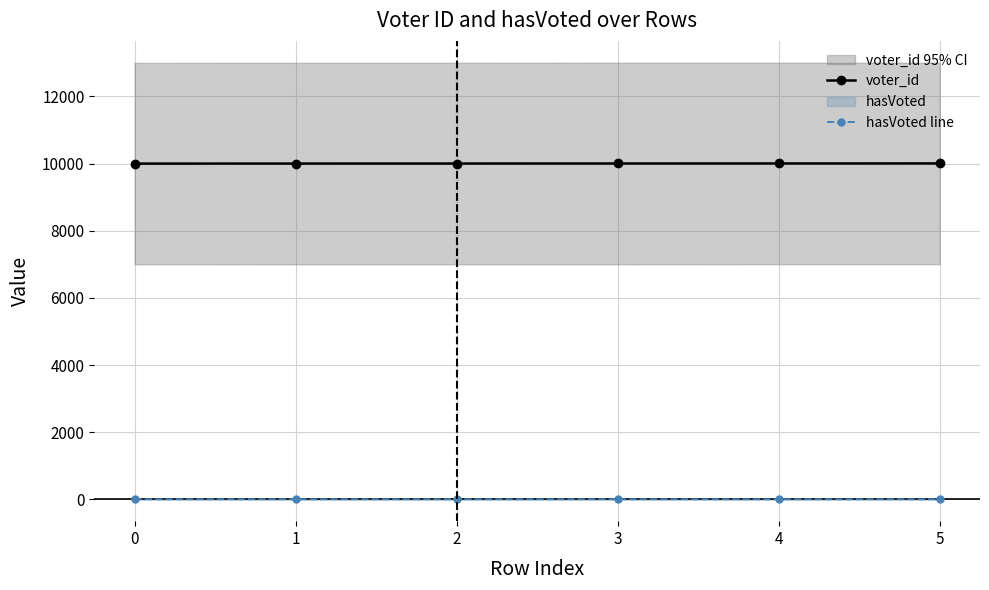

True or false: hasVoted line and voter_id cross at least once.

False